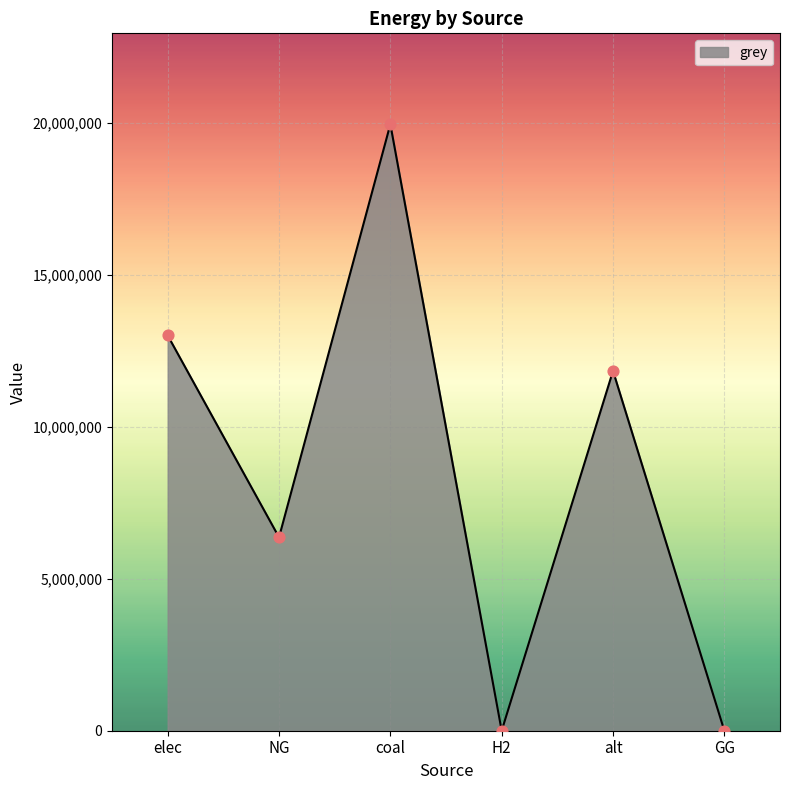

What is the change in value from elec to H2?

-13005533.8